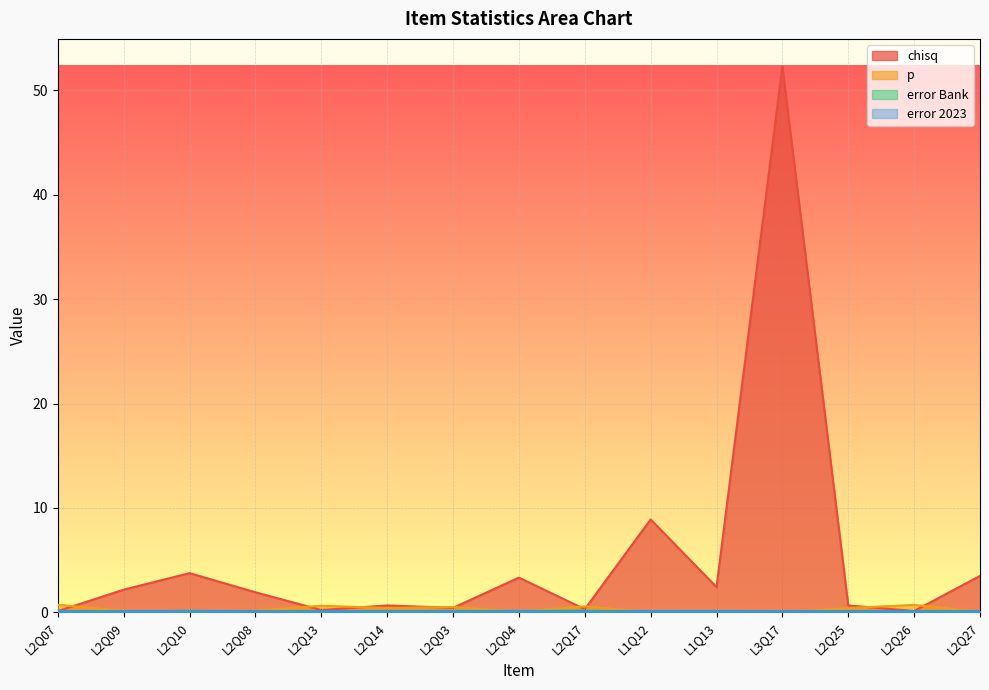

Which has a higher value, L2Q04 or L2Q10?

L2Q10